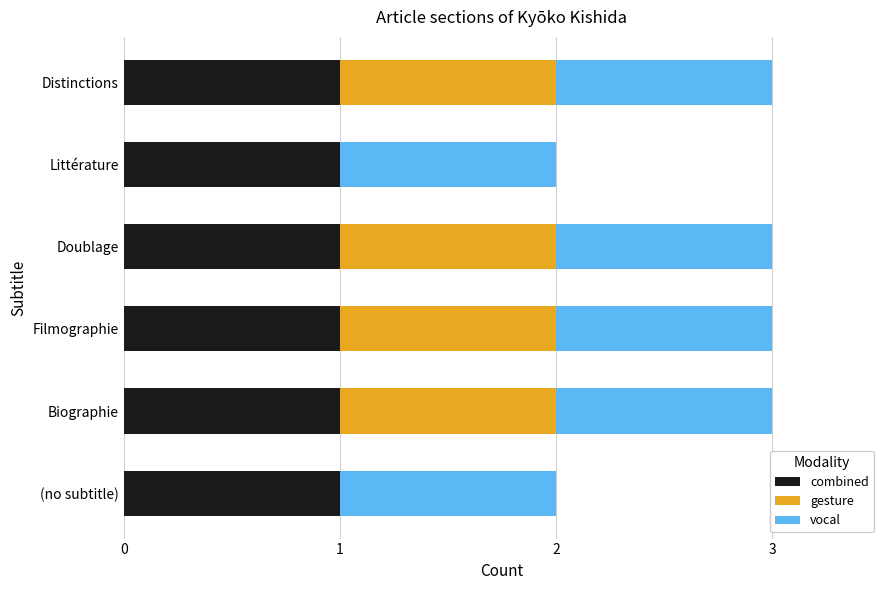

True or false: combined has a value of 0 at (no subtitle).

False